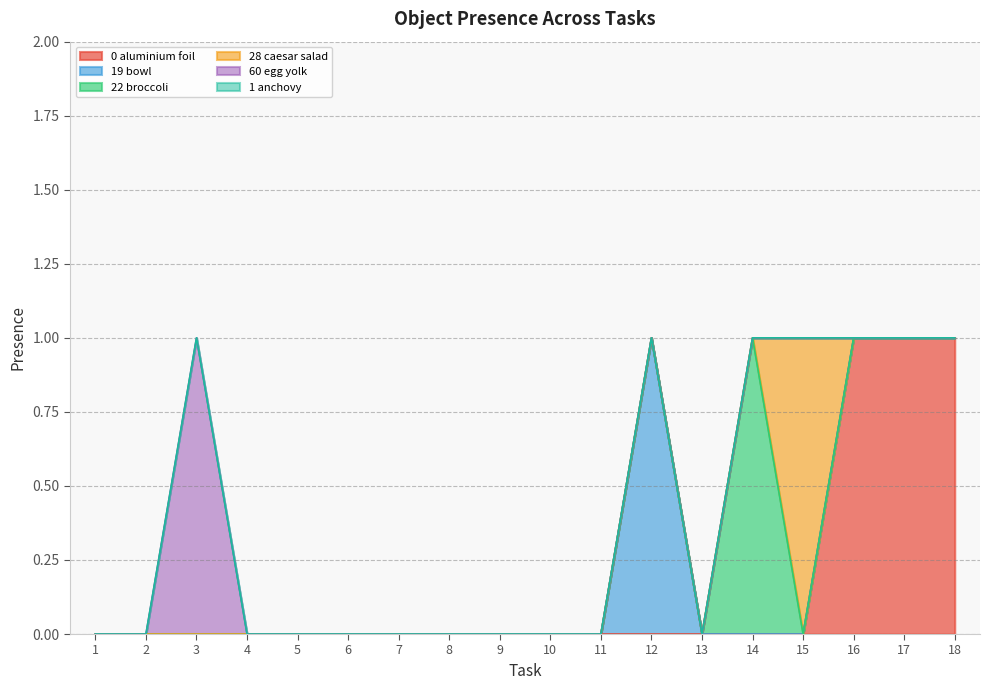

How many distinct data groups are displayed?

6